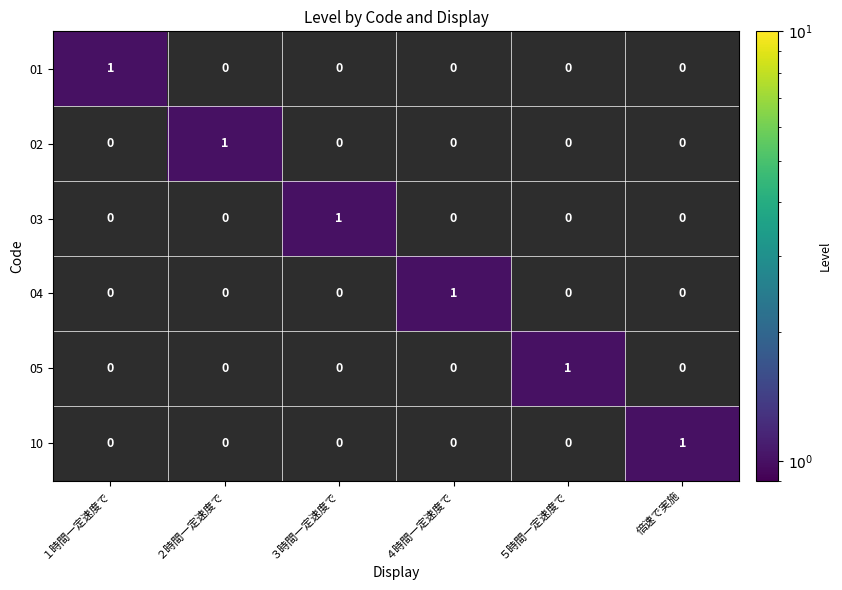

Is it true that 01 equals 0 at ４時間一定速度で?

True